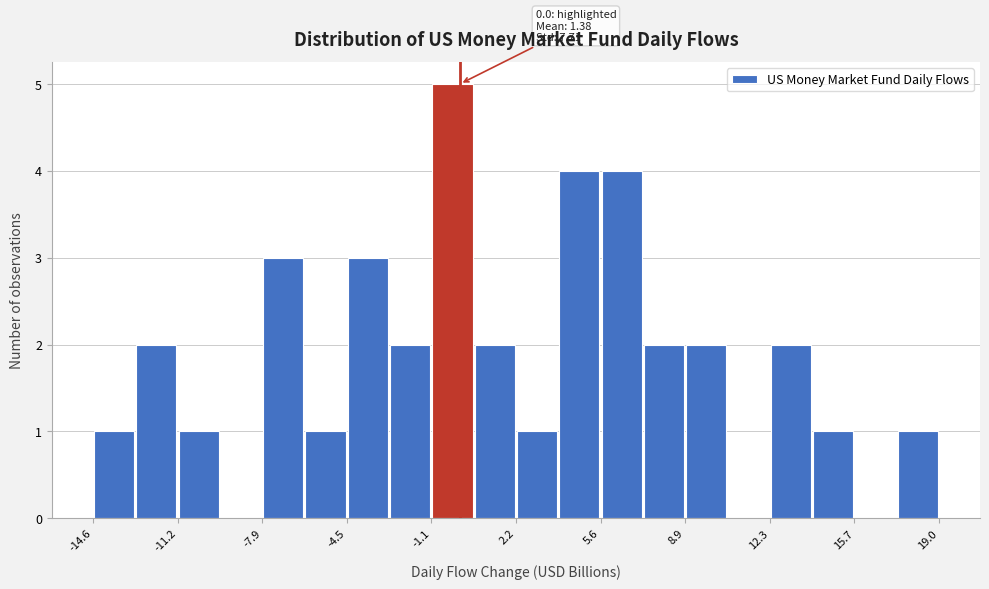

Around what value on the x-axis is the tallest bar? Give the approximate position of its centre, as read against the axis.

-0.5